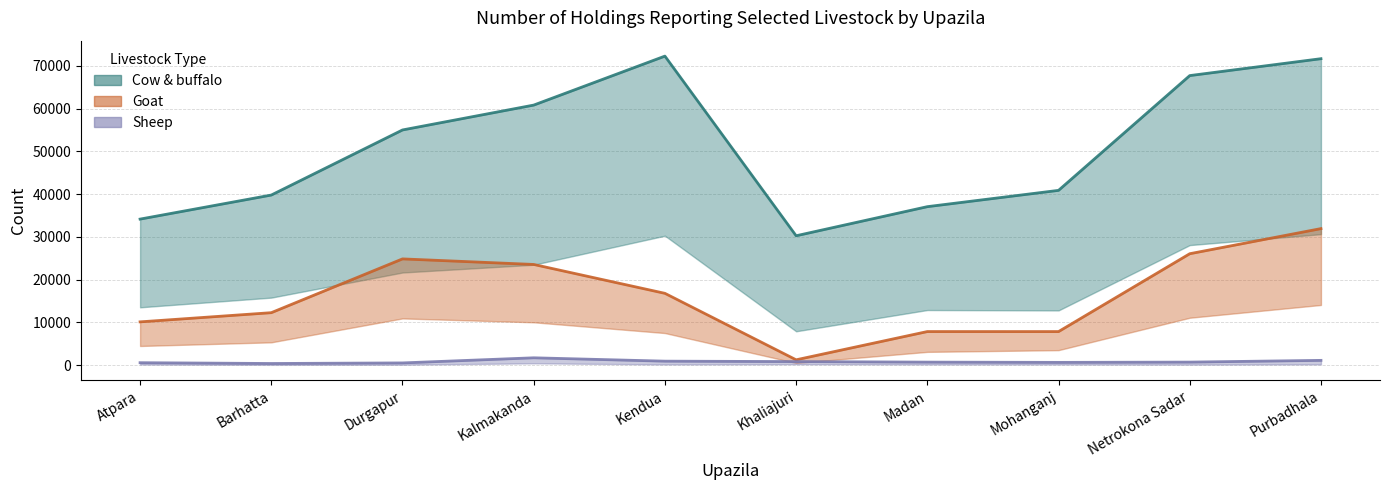

Is it true that Cow & buffalo Number of animal equals 55009 at Durgapur?

True